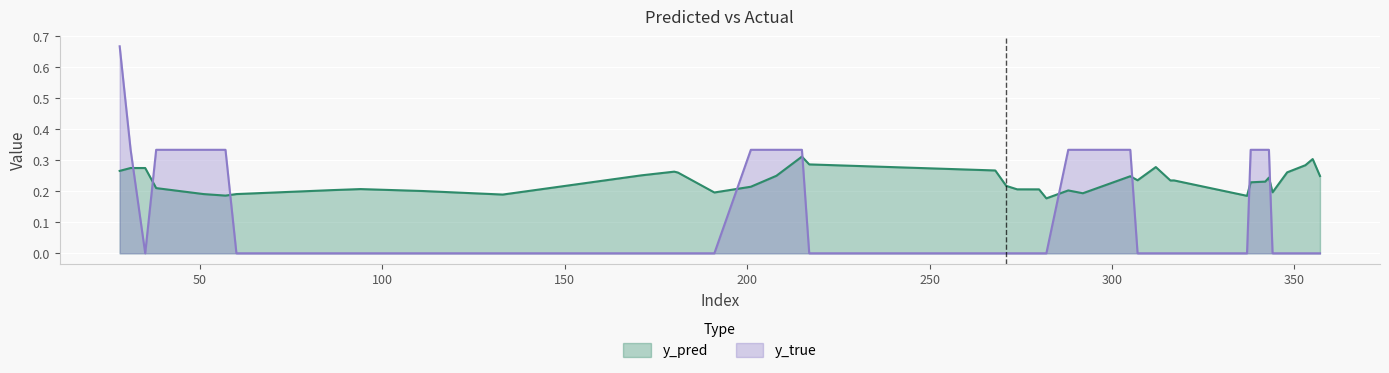

Which series ends up on top after the final intersection of y_pred and y_true?

y_pred